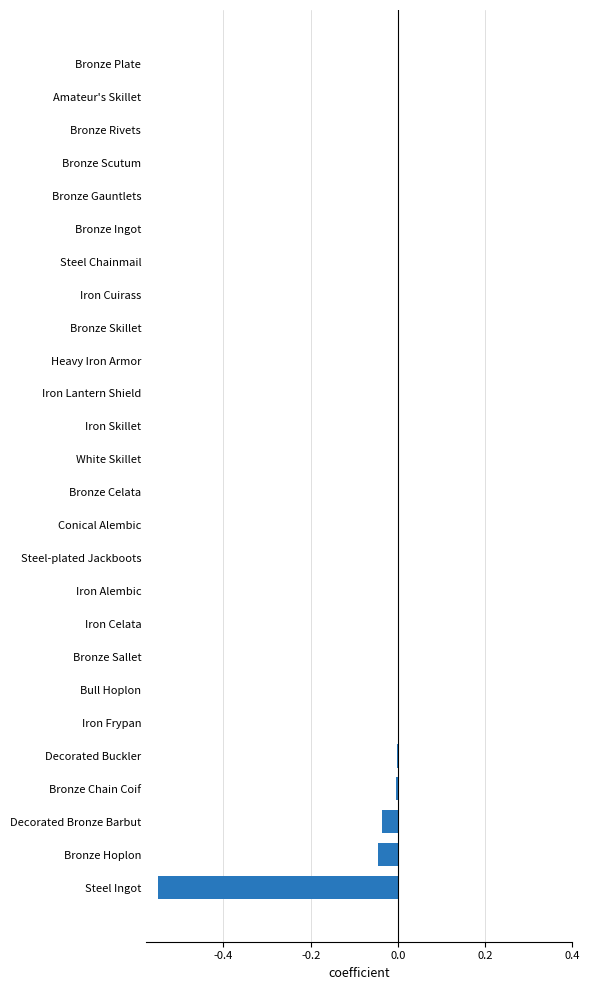

Which has a higher value, Iron Alembic or Decorated Bronze Barbut?

Iron Alembic